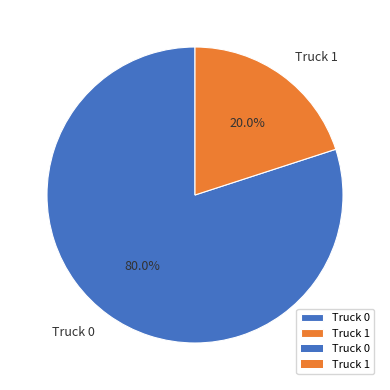

To the nearest percent, what is the combined percentage of Truck 0 and Truck 1?

100%